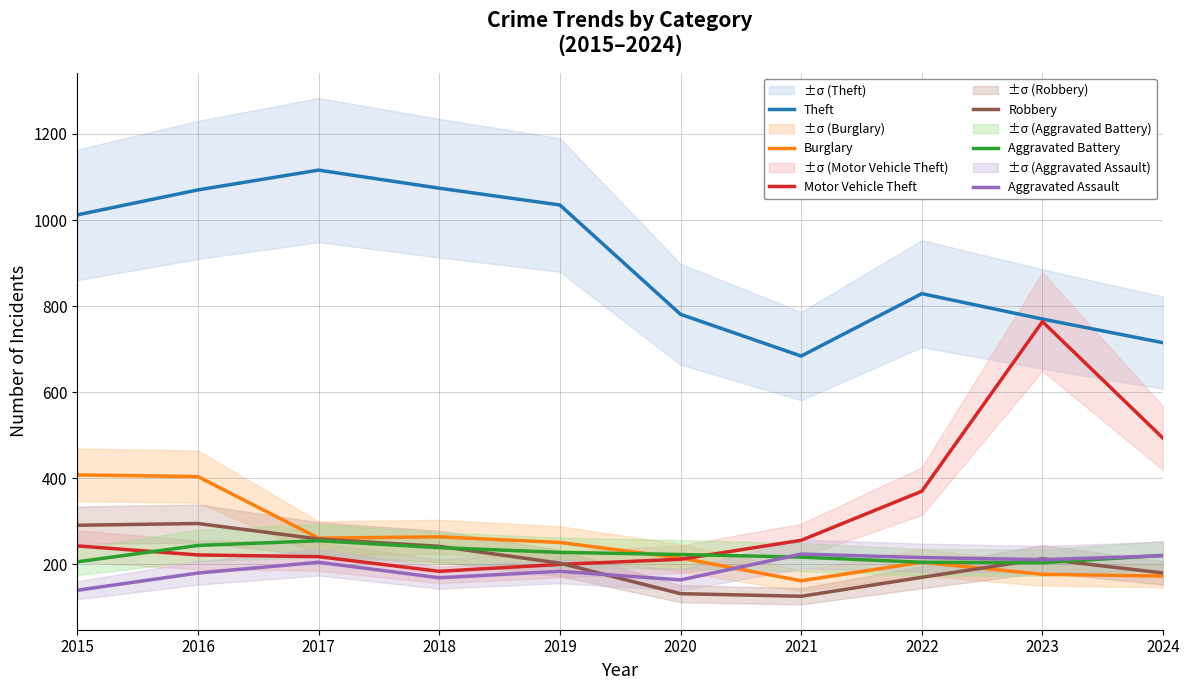

Reading right to left, list all the values displayed in this chart.

Theft: 715	770	829	684	781	1035	1074	1116	1070	1012
Burglary: 173	177	205	162	215	251	264	261	404	408
Motor Vehicle Theft: 493	764	370	256	212	200	184	218	222	243
Robbery: 180	213	170	126	132	203	242	259	295	291
Aggravated Battery: 221	204	205	217	223	228	239	255	244	206
Aggravated Assault: 220	211	216	224	164	184	169	205	180	140